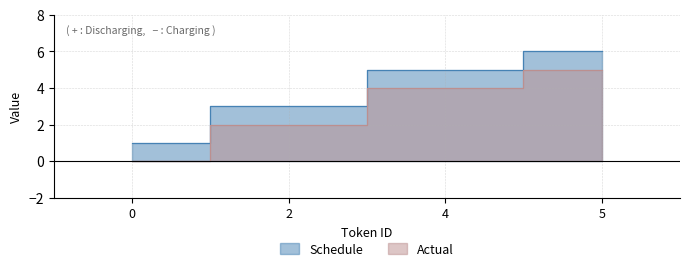

Does the chart display data point markers on the line(s)?

No